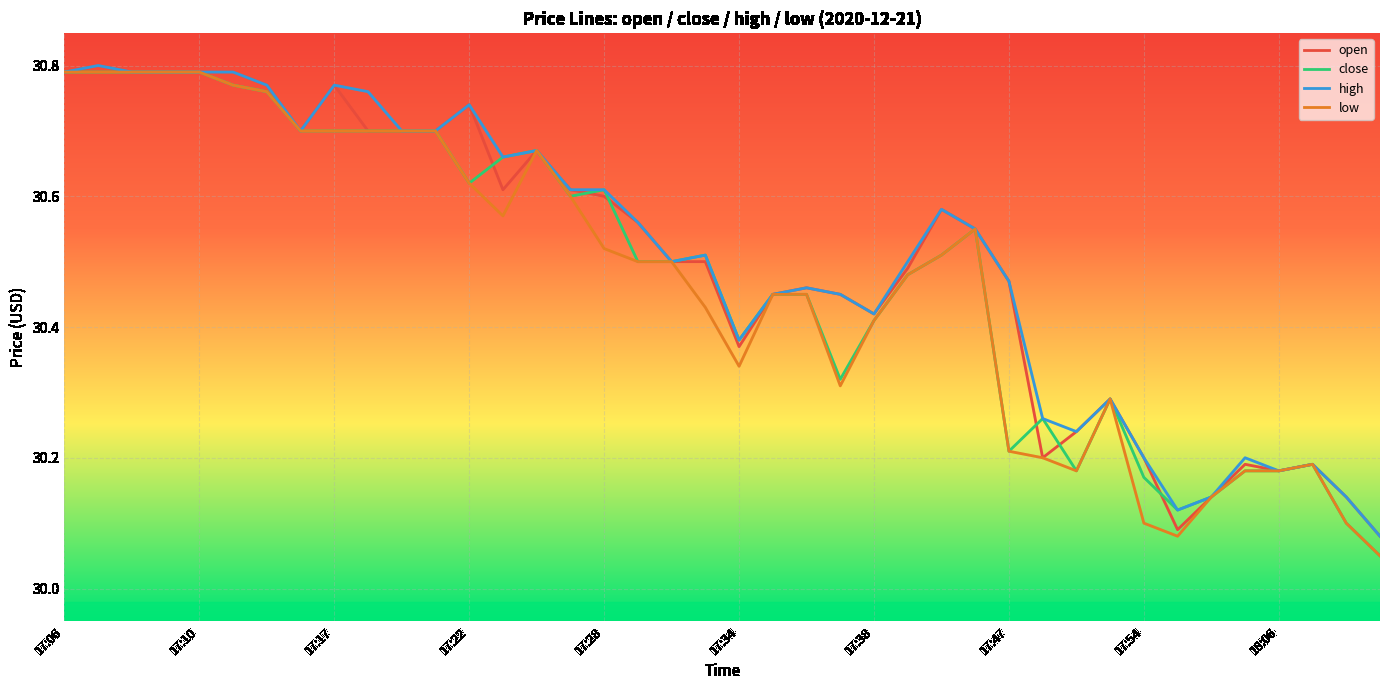

What is the greatest value displayed?

30.8